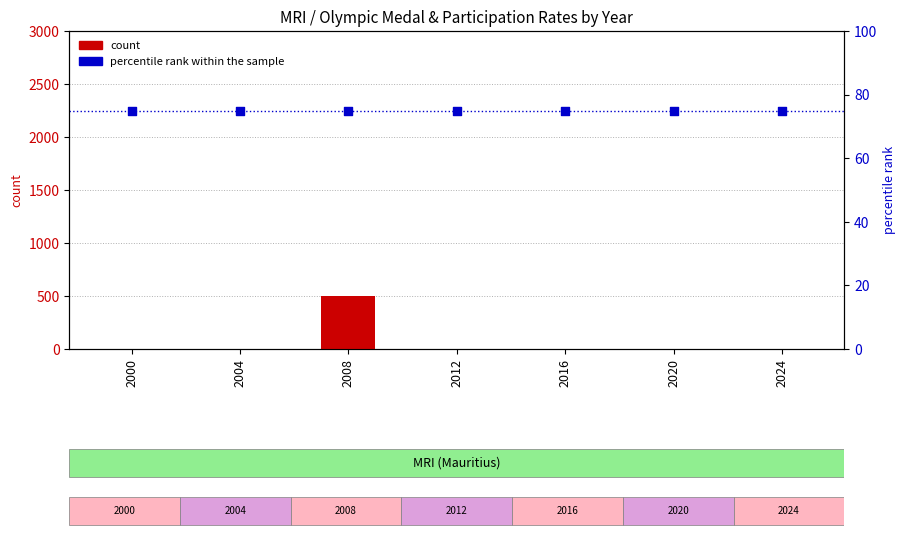

What are all the series names shown in the legend?

count, percentile rank within the sample